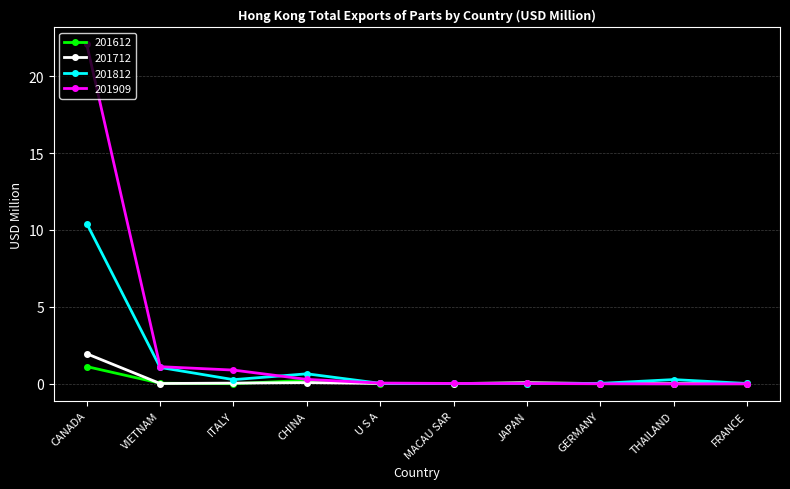

Which category has the highest value in the 201712 series?

CANADA